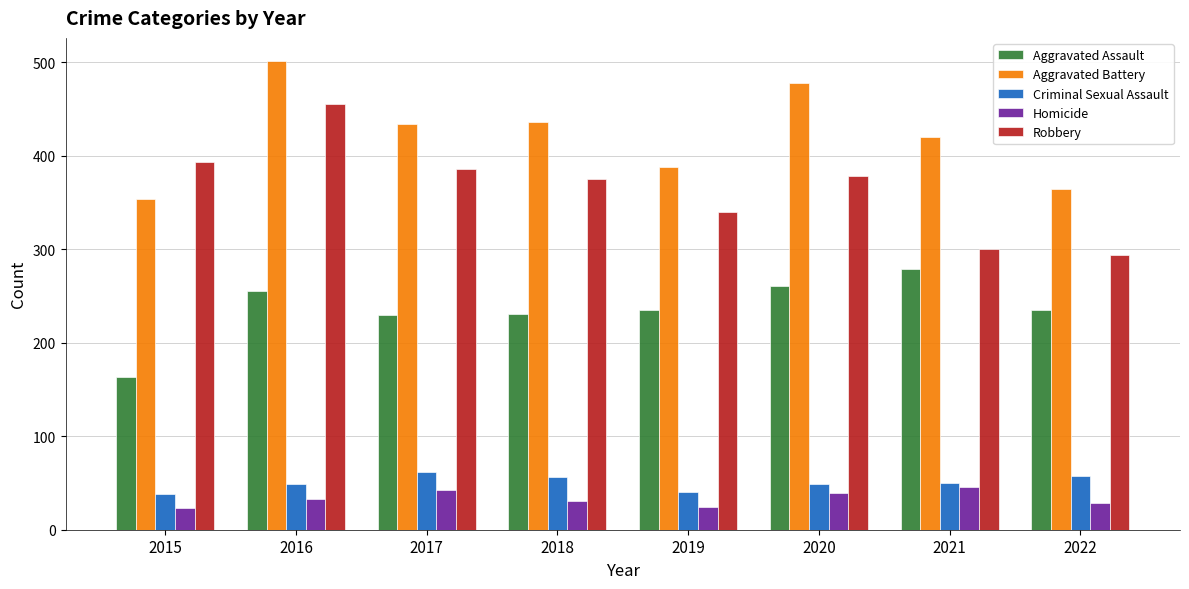

True or false: Robbery has a value of 652 at 2020.

False